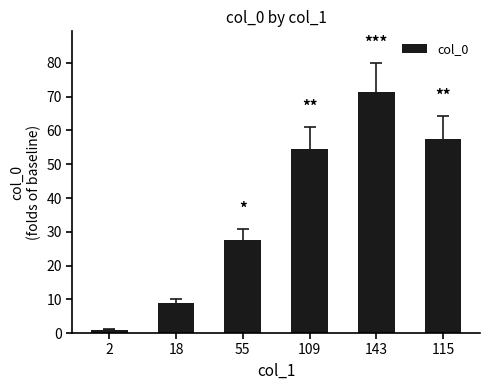

Reading left to right, list all the values displayed in this chart.

2=1.0	18=9.0	55=27.5	109=54.5	143=71.5	115=57.5